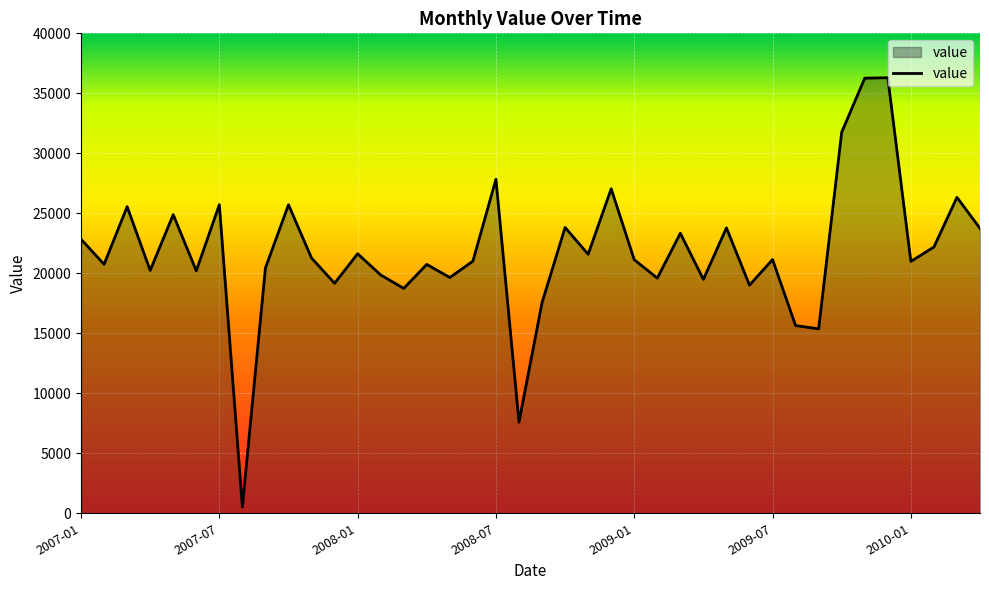

What is the greatest value displayed?

36301